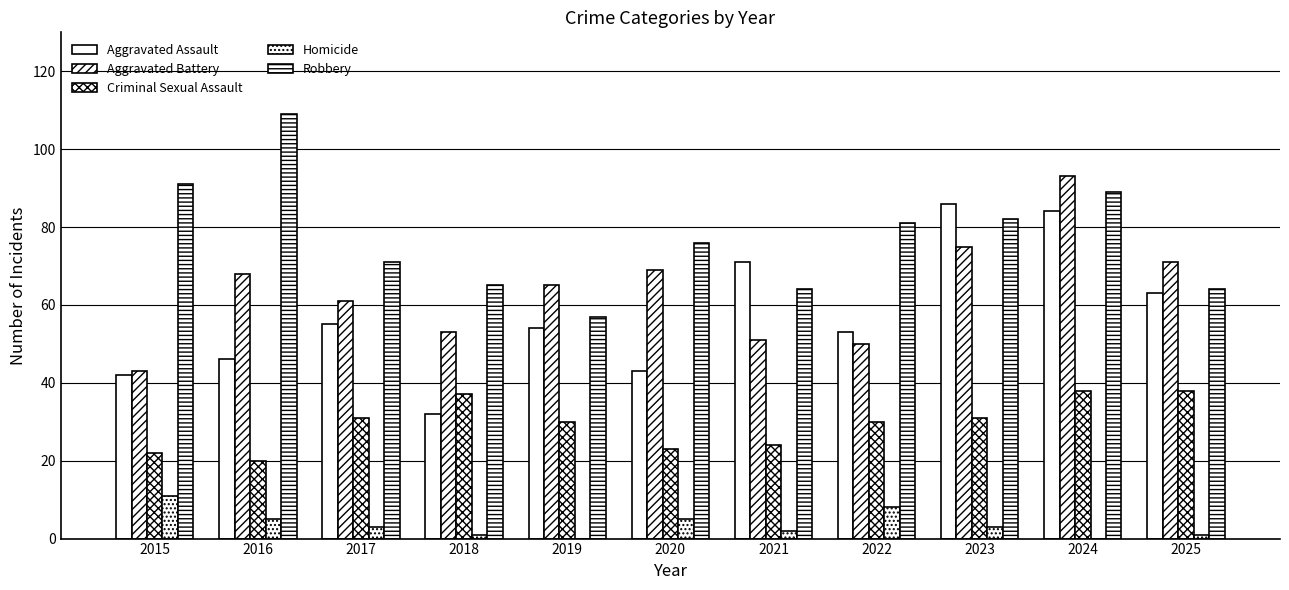

What is the total value across all series at 2025?

237